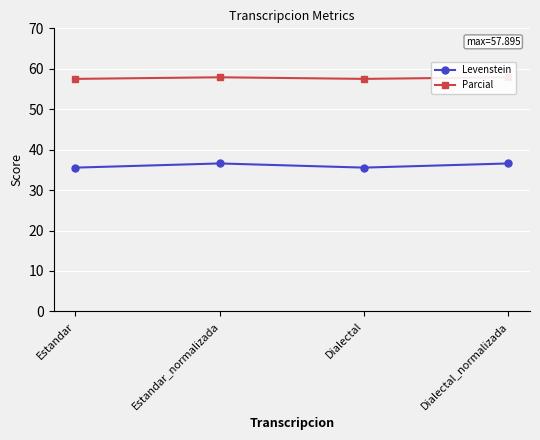

True or false: Levenstein and Parcial cross at least once.

False